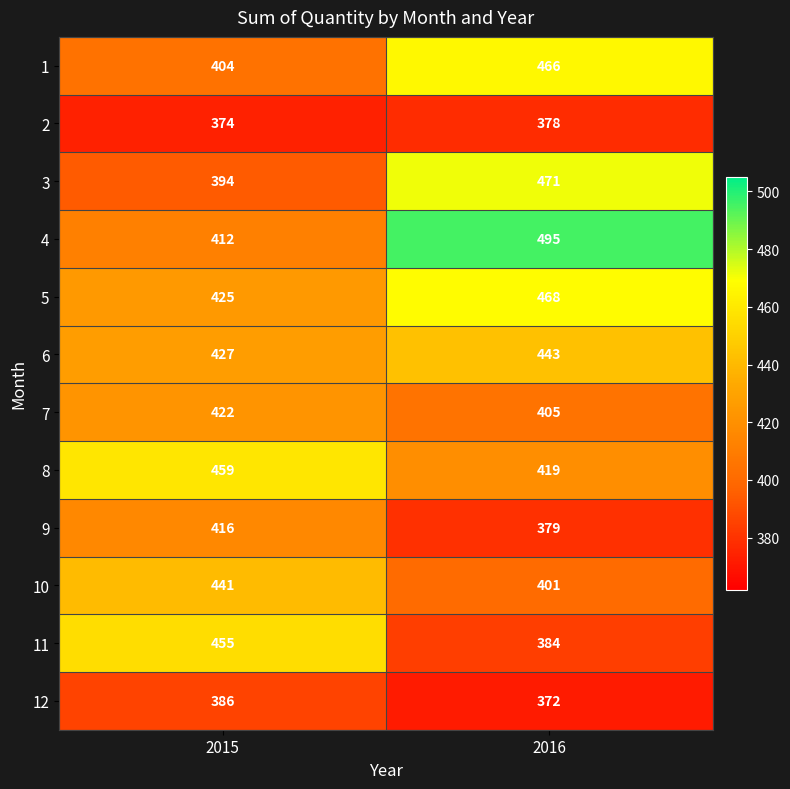

Which series has the largest total across all categories?

4